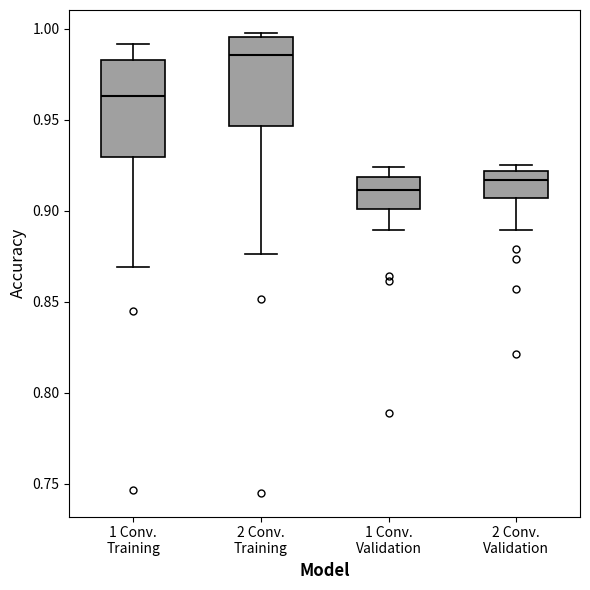

Which box has the highest median line?

2 Conv. Training